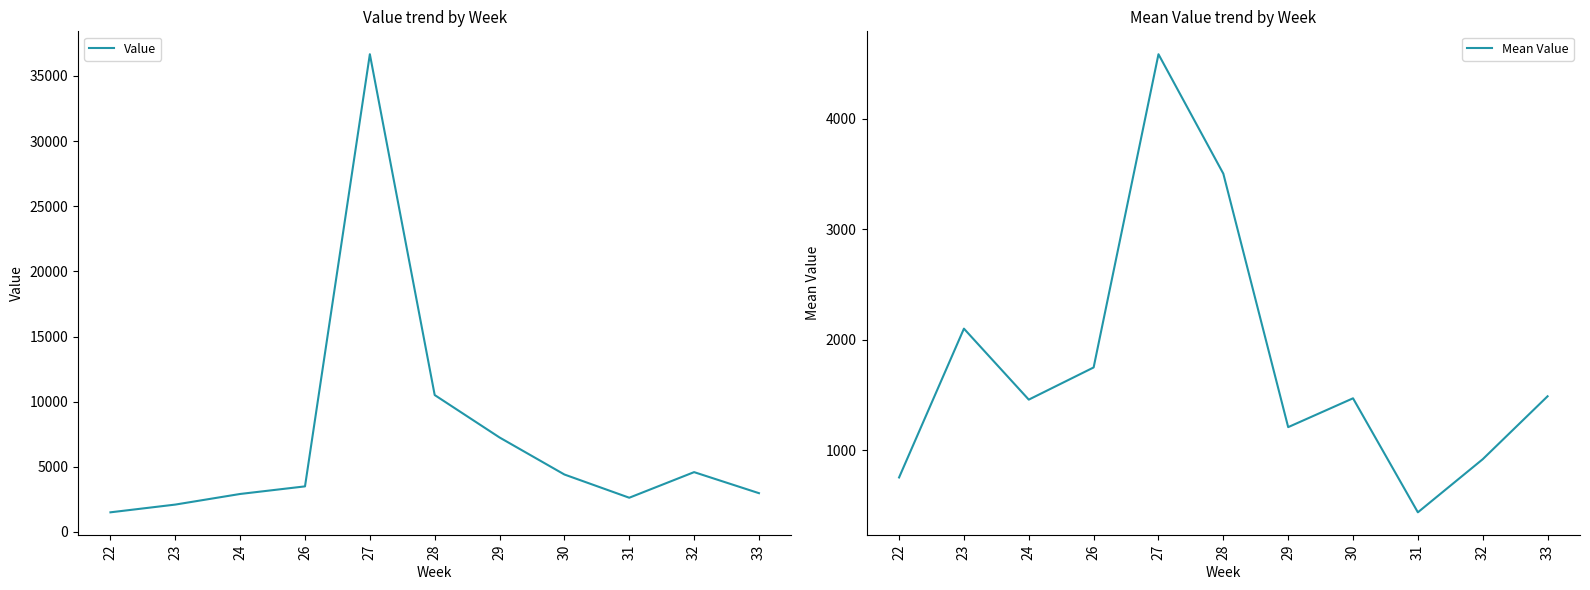

Reading left to right, extract all data points from this chart.

Value: 22=1506.0	23=2099.8	24=2914.7	26=3497.1	27=36665.4	28=10506.6	29=7250.7	30=4408.3	31=2625.5	32=4590.6	33=2975.4
Mean Value: 22=753.0	23=2099.8	24=1457.4	26=1748.6	27=4583.2	28=3502.2	29=1208.5	30=1469.4	31=437.6	32=918.1	33=1487.7